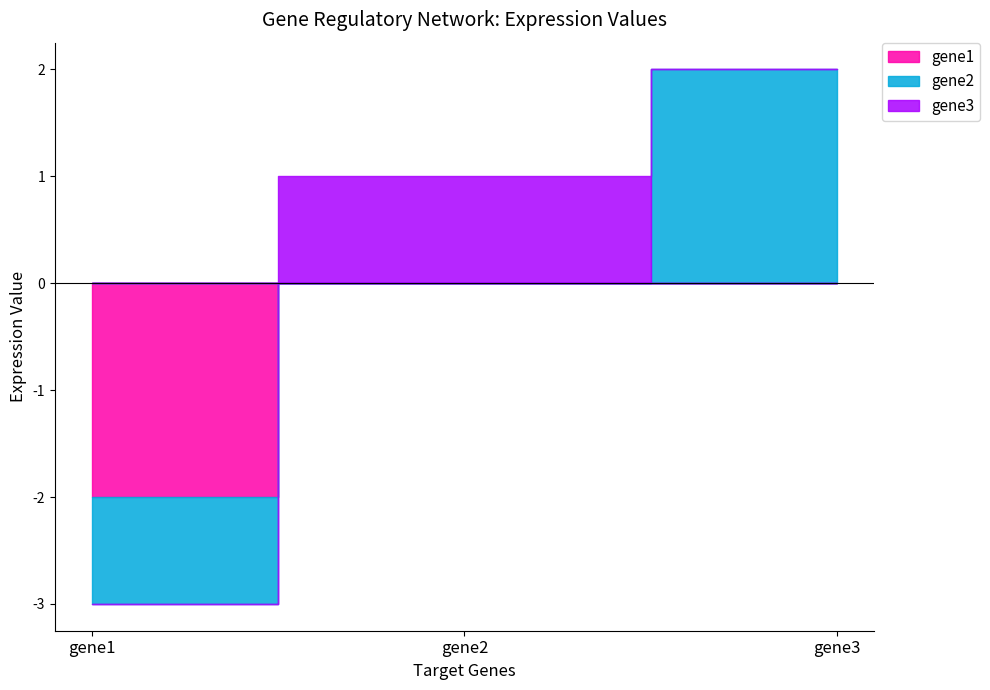

What is the maximum value shown in the chart?

2